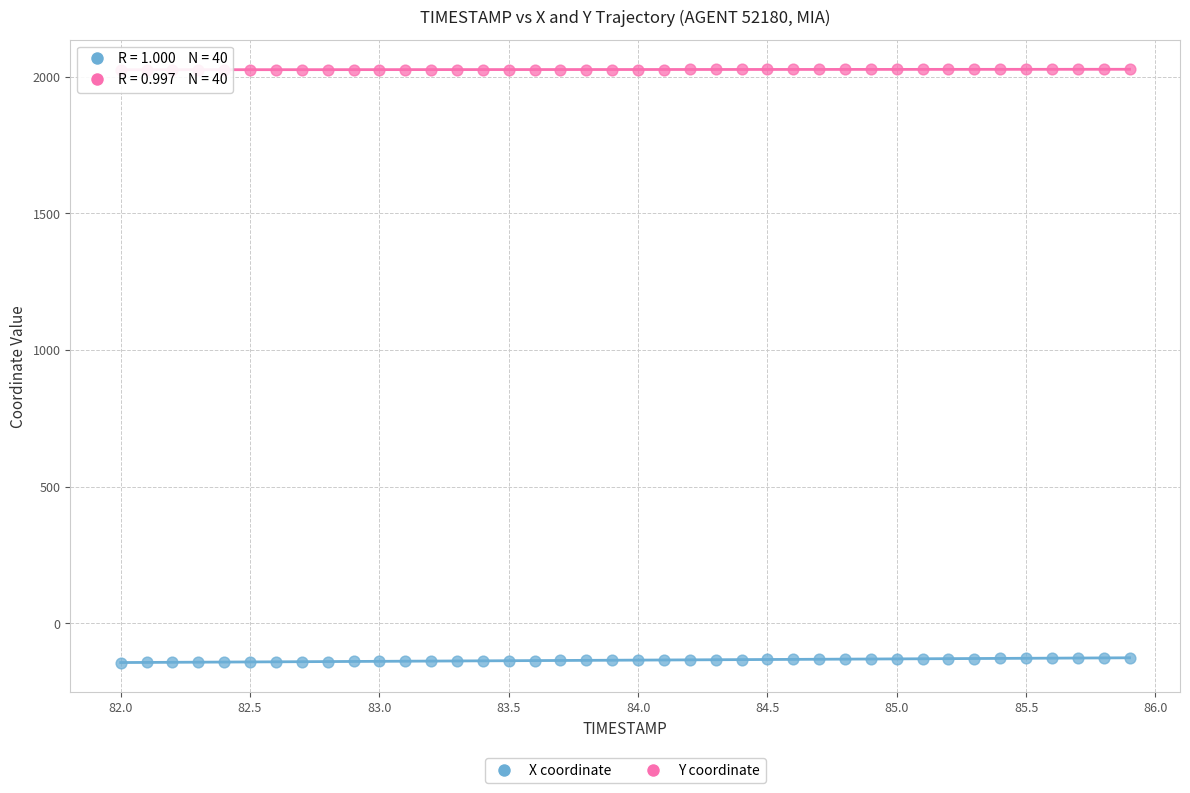

Which series reaches the minimum Y coordinate?

X coordinate